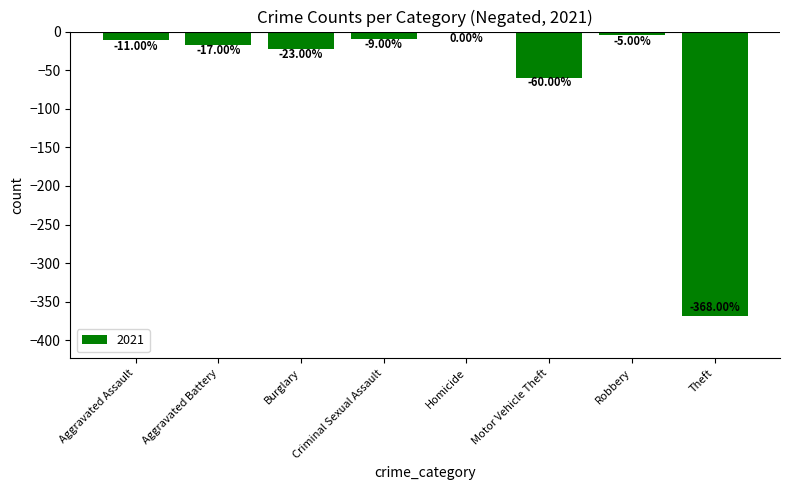

What is the sum of all values?

-493